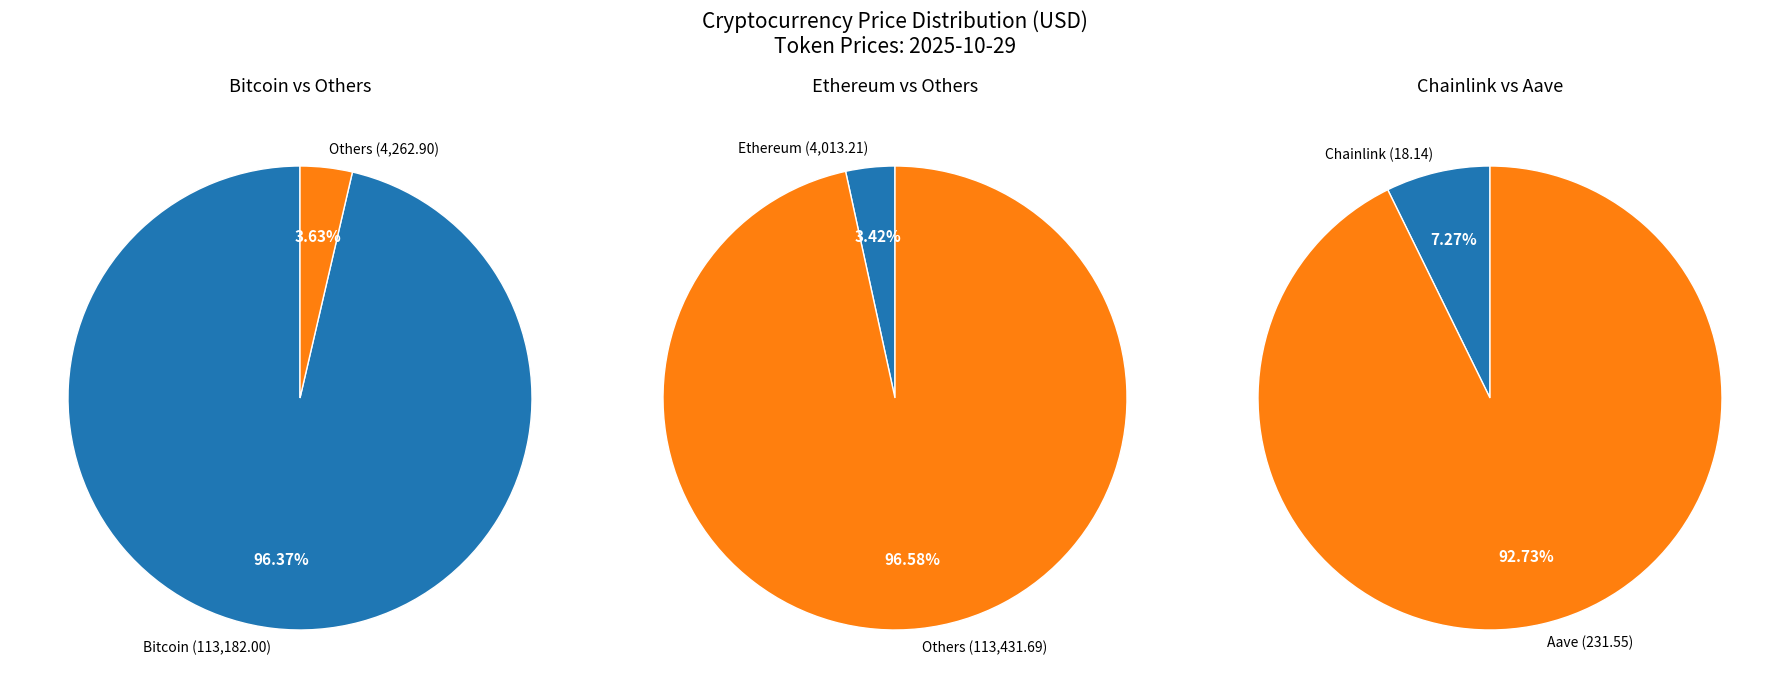

Is it true that Chainlink is 15% of the pie?

False